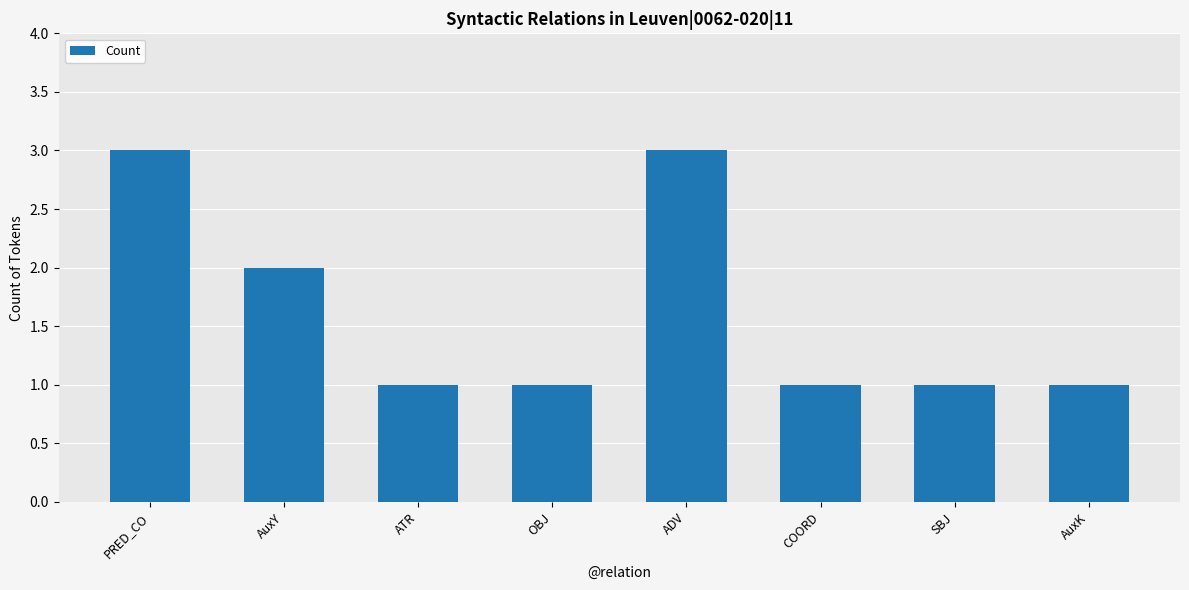

Reading right to left, extract all data points from this chart.

AuxK=1	SBJ=1	COORD=1	ADV=3	OBJ=1	ATR=1	AuxY=2	PRED_CO=3